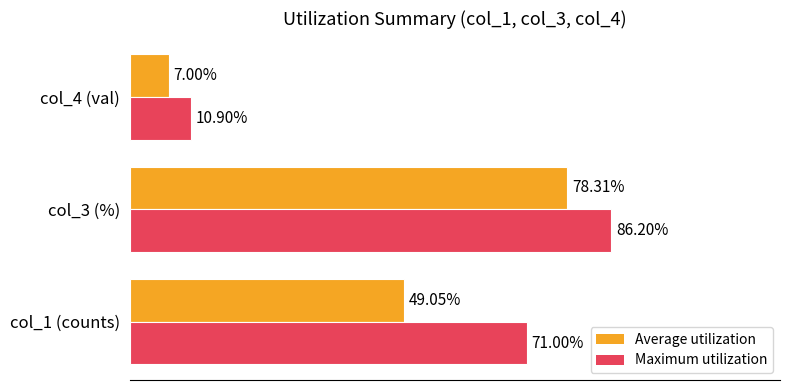

Which series has the widest spread of values?

Maximum utilization